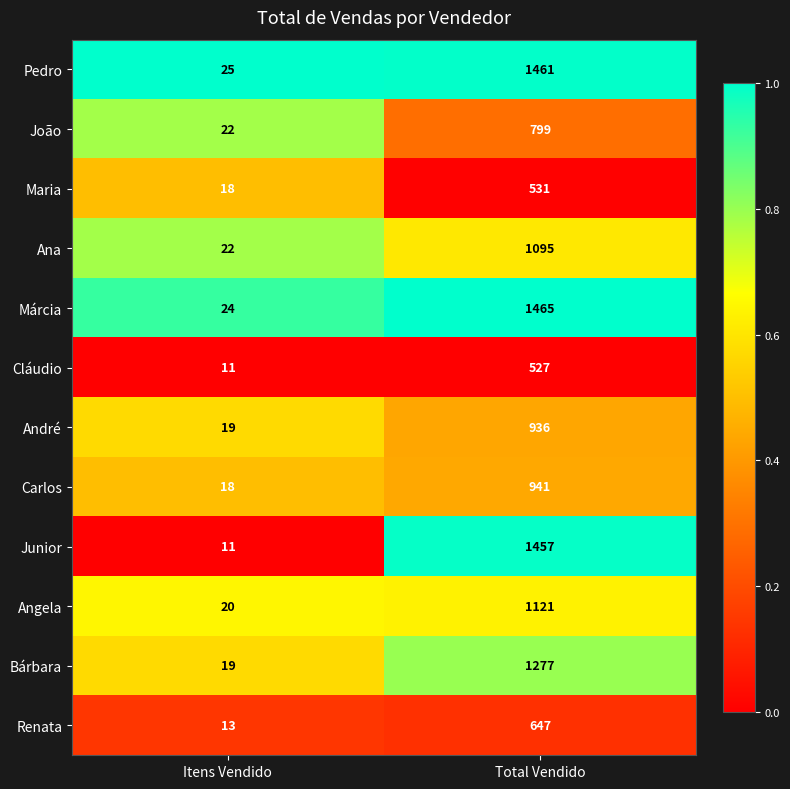

Reading right to left, list all the values displayed in this chart.

Pedro: 1461	25
João: 799	22
Maria: 531	18
Ana: 1095	22
Márcia: 1465	24
Cláudio: 527	11
André: 936	19
Carlos: 941	18
Junior: 1457	11
Angela: 1121	20
Bárbara: 1277	19
Renata: 647	13